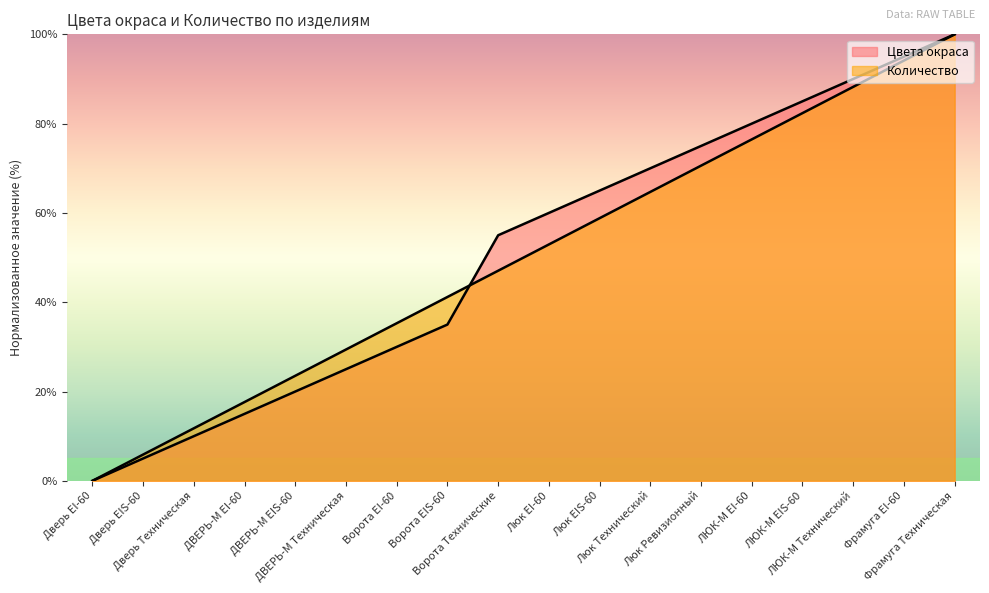

How many data points in Количество are less than 52?

9